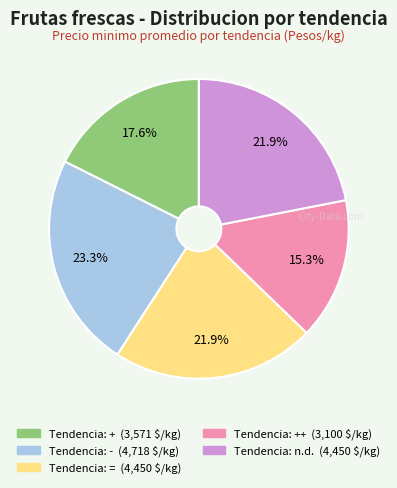

Does any single category account for the majority?

No